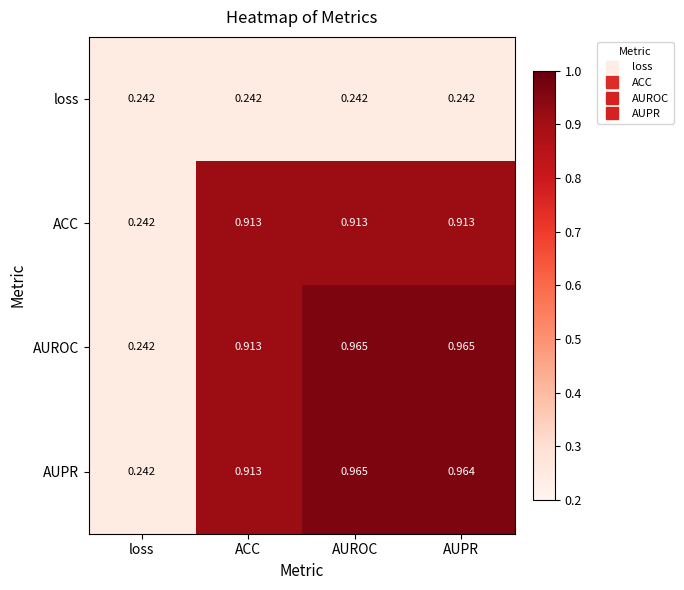

How many data points does each series have?

4